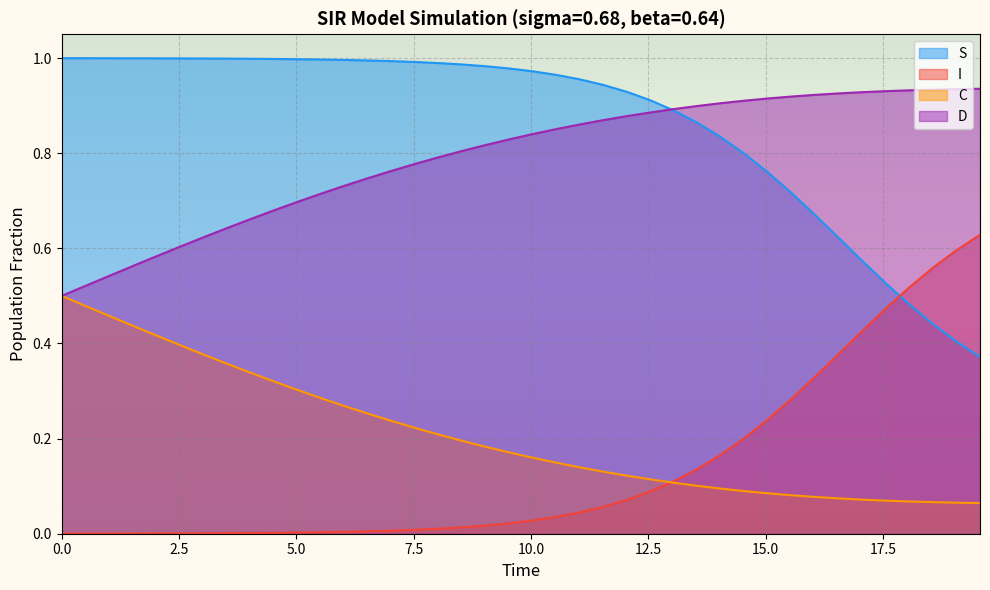

List the series in order of their peak value, highest first.

S, D, I, C